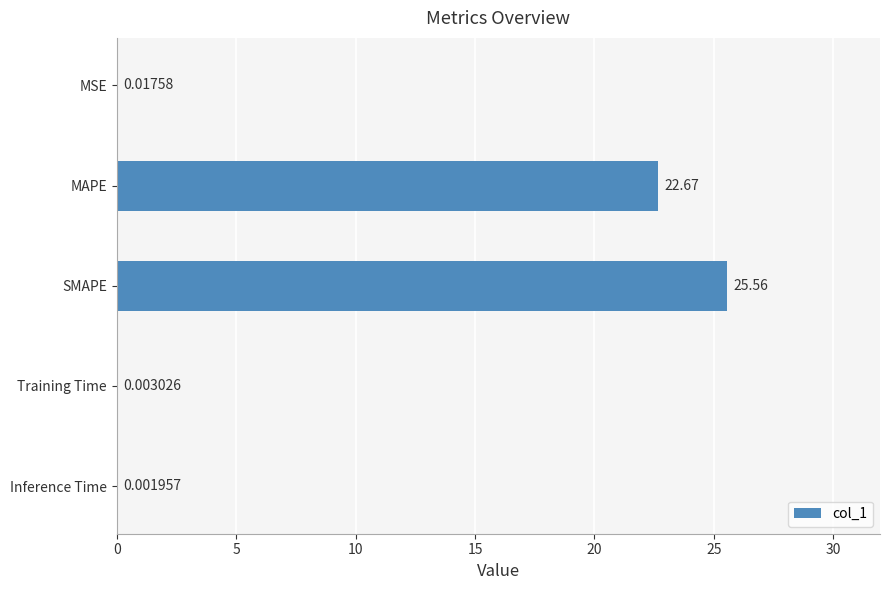

Does the chart contain stacked bars?

No